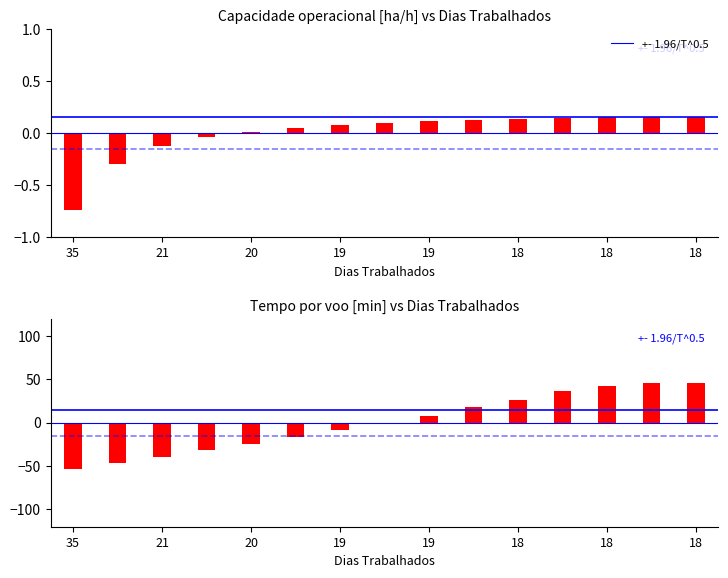

At which label does Capacidade operacional [ha/h] reach its minimum?

35